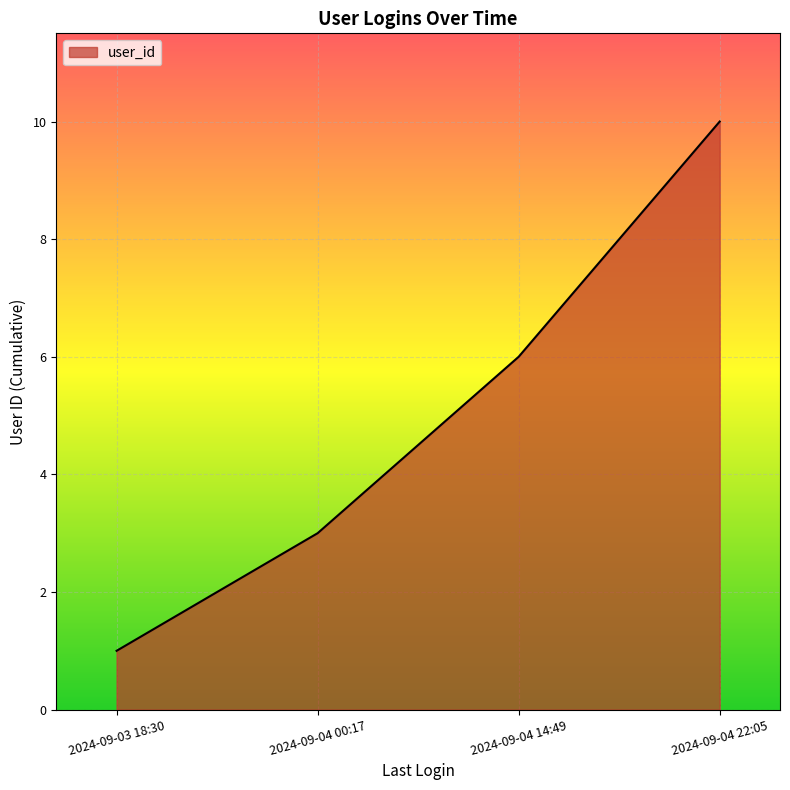

What is the difference between the values at 2024-09-04 14:49 and 2024-09-03 18:30?

5